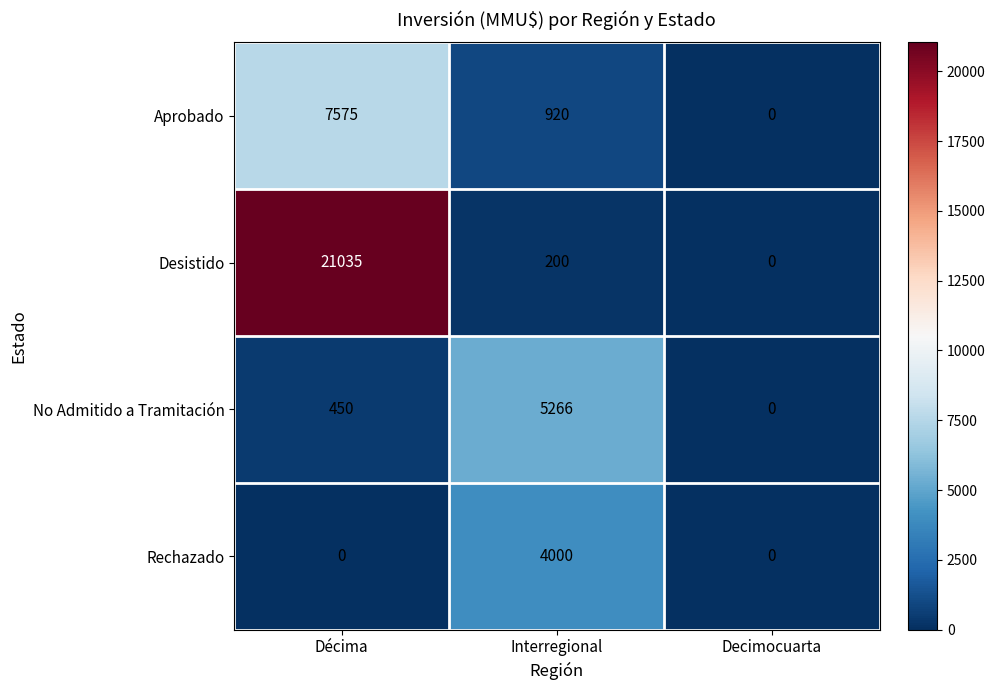

Where does the Desistido series first go above 200?

Décima